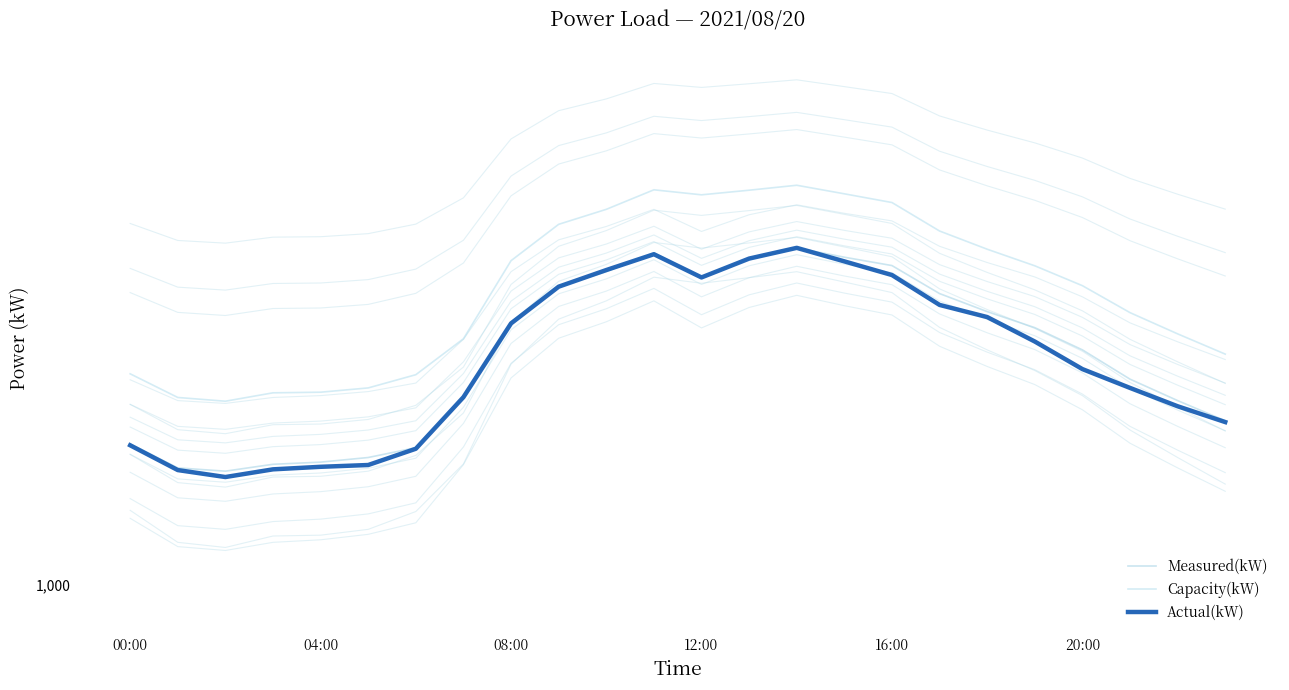

Reading right to left, list all the values displayed in this chart.

Measured(kW): 1422	1485	1555	1656	1737	1798	1869	1985	2021	2062	2014	1936	2040	1959	1898	1759	1494	1342	1314	1301	1295	1276	1285	1353
Capacity(kW): 1641	1714	1794	1901	1984	2056	2138	2273	2316	2359	2334	2311	2336	2240	2169	2006	1696	1570	1526	1512	1510	1483	1495	1573
Actual(kW): 1418	1467	1526	1589	1686	1777	1824	1945	2003	2062	2015	1935	2034	1966	1897	1753	1496	1339	1293	1288	1281	1260	1279	1349